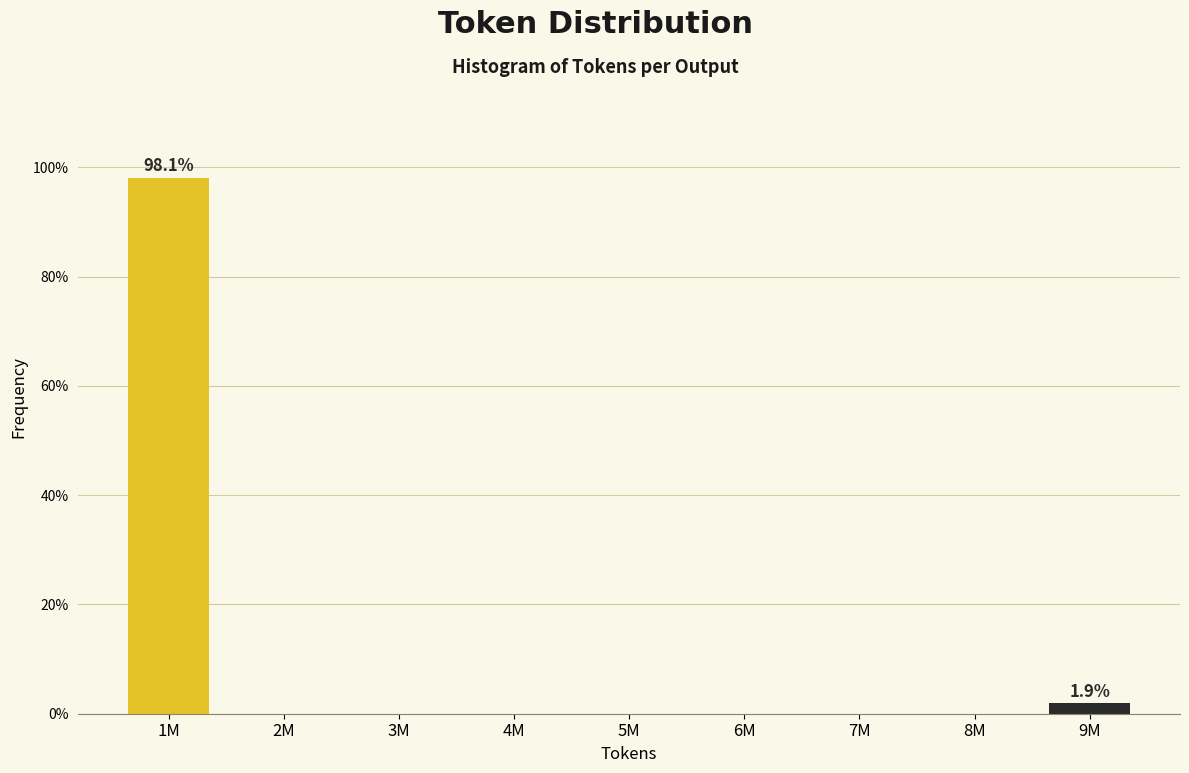

Reading left to right, what are all the values shown in this chart?

1M=98.1	2M=0.0	3M=0.0	4M=0.0	5M=0.0	6M=0.0	7M=0.0	8M=0.0	9M=1.9